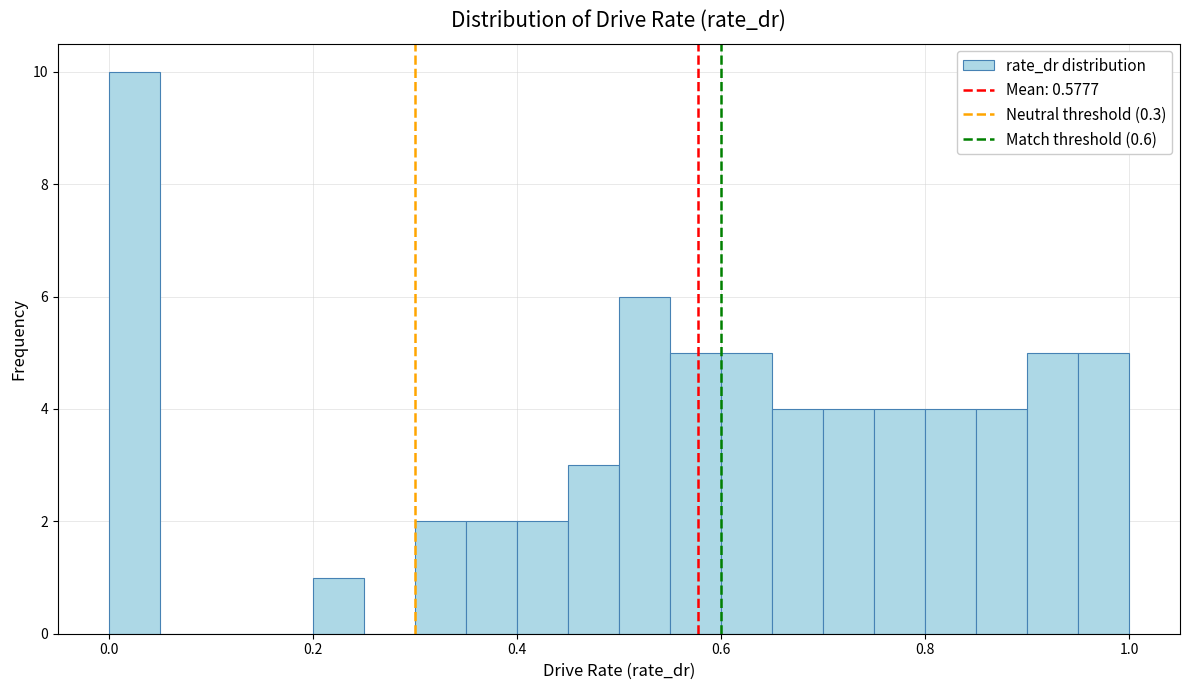

Around what value on the x-axis is the tallest bar? Give the approximate position of its centre, as read against the axis.

0.02